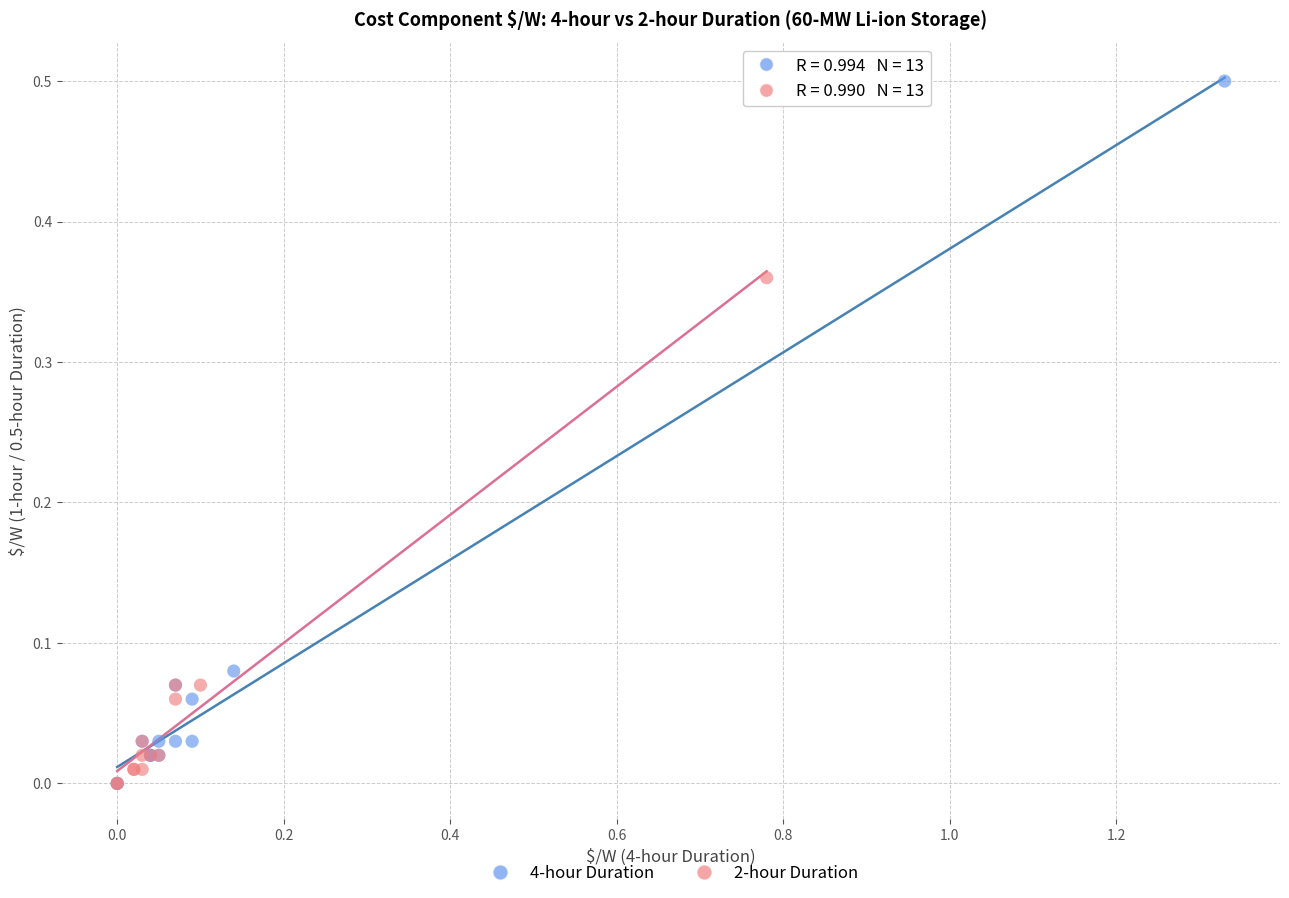

What are all the series names shown in the legend?

4-hour Duration, 2-hour Duration